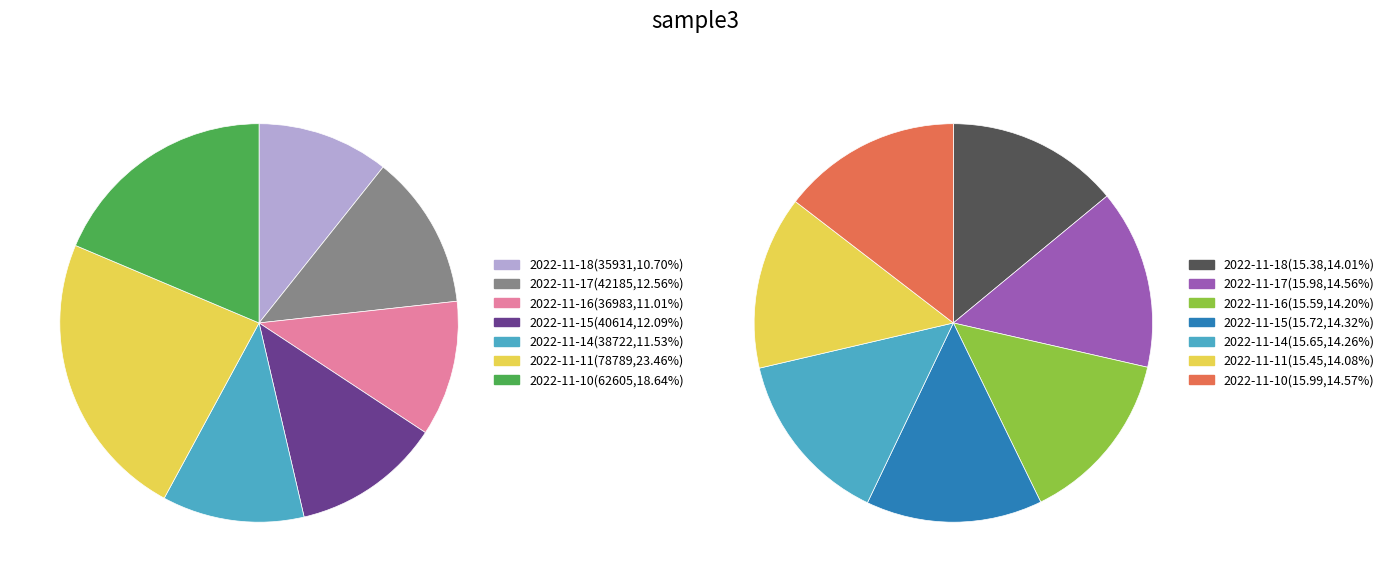

What is the total percentage of 2022-11-14(38722) and 2022-11-15(40614)?

23.6%